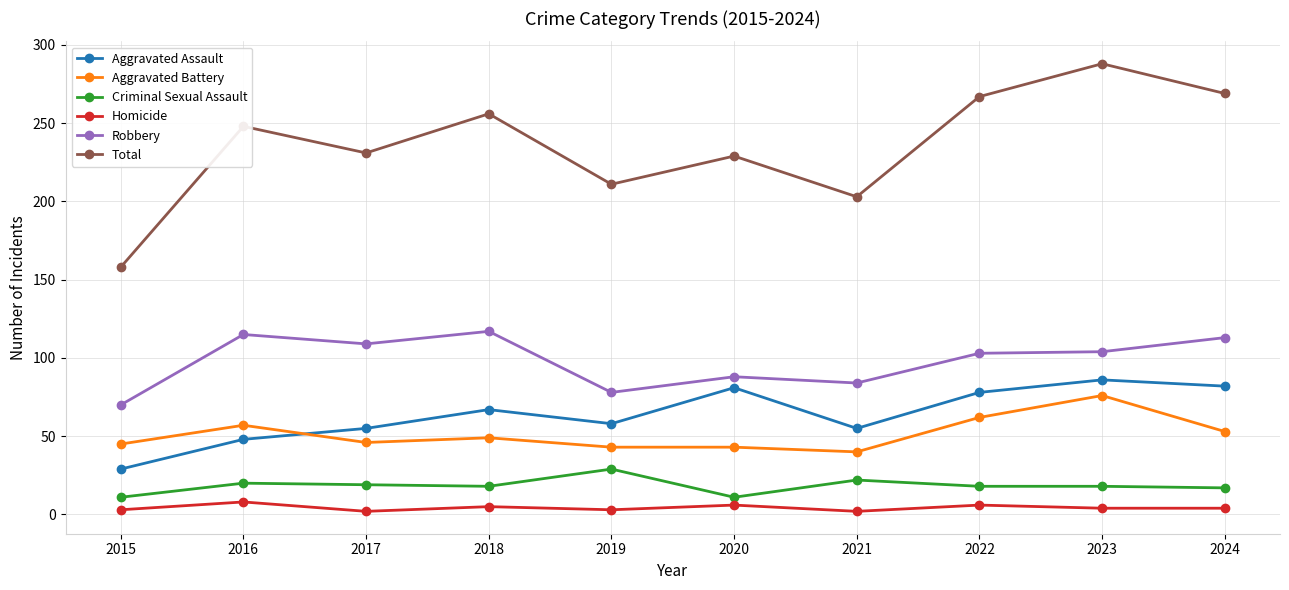

The Robbery series shows 204 at 2016. True or false?

False